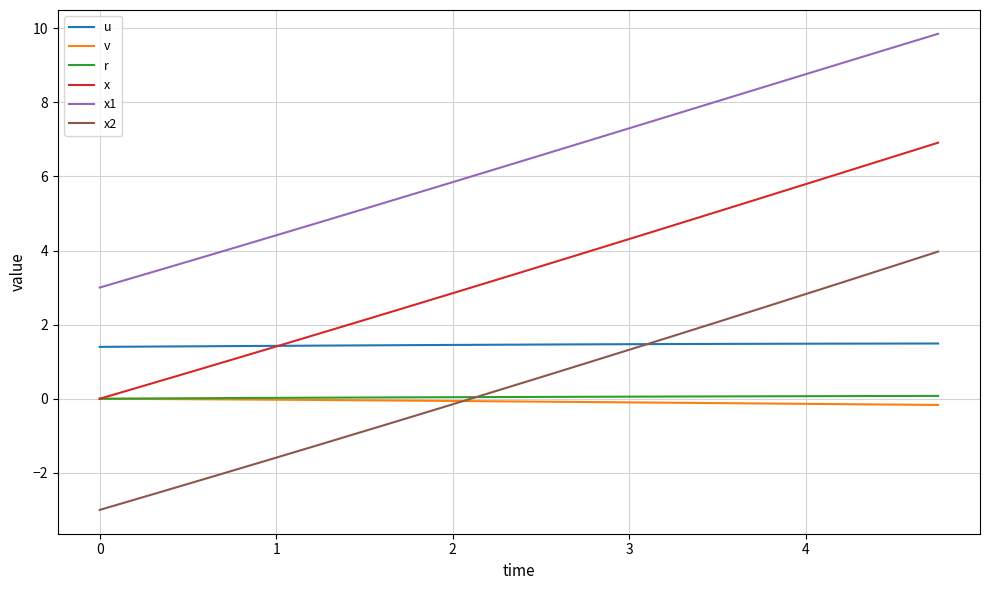

Which series has the widest spread of values?

x2